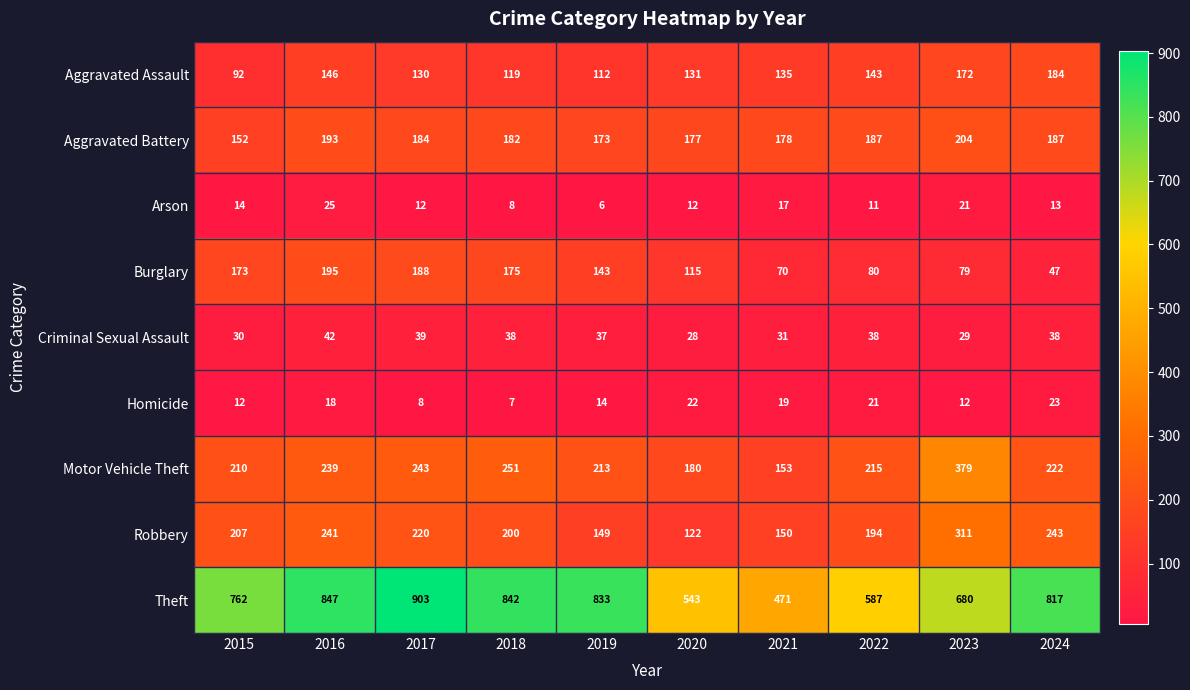

Which series changed the most between 2015 and 2023?

Motor Vehicle Theft